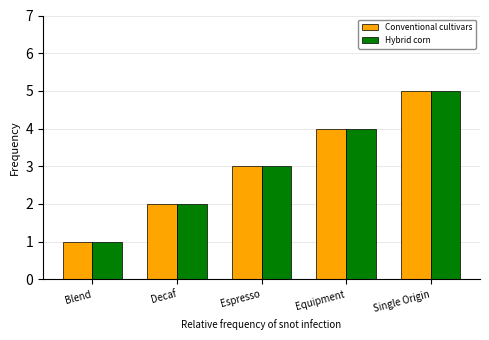

Count the Conventional cultivars values in the range 2 to 4.

3